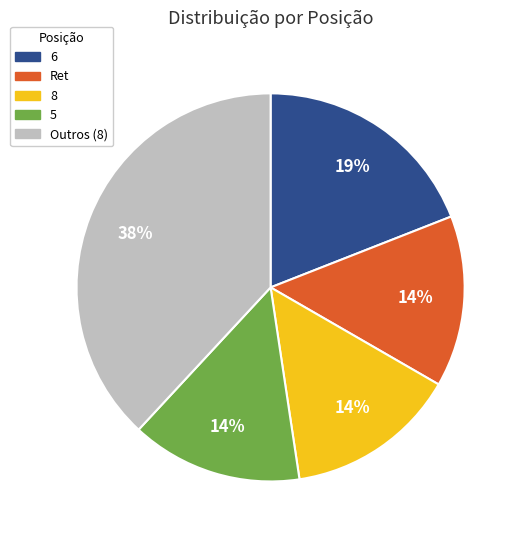

Is there any slice that represents more than half of the pie?

No